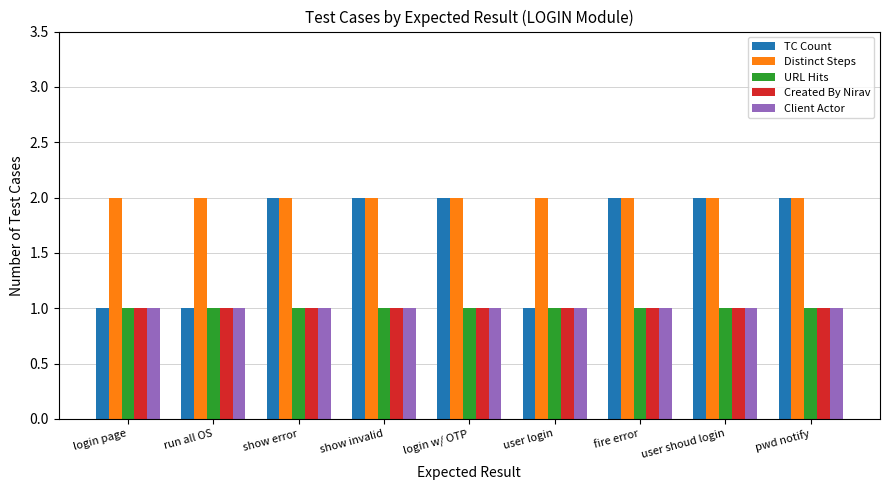

What is the difference between the TC Count values at show error and login page?

1